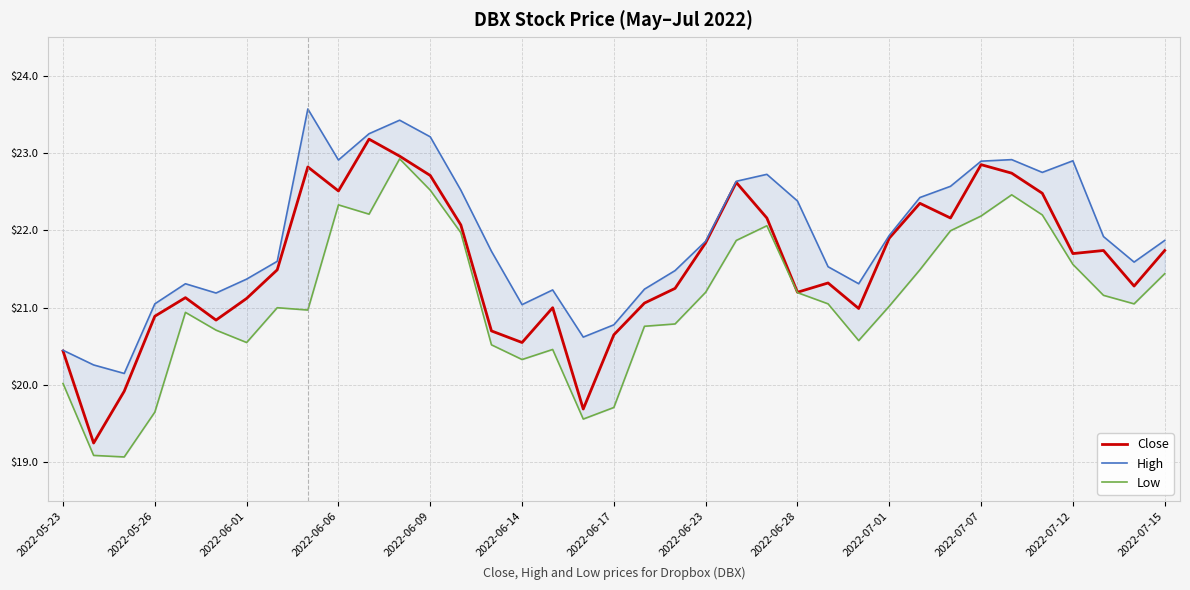

What are all the series names shown in the legend?

Close, High, Low